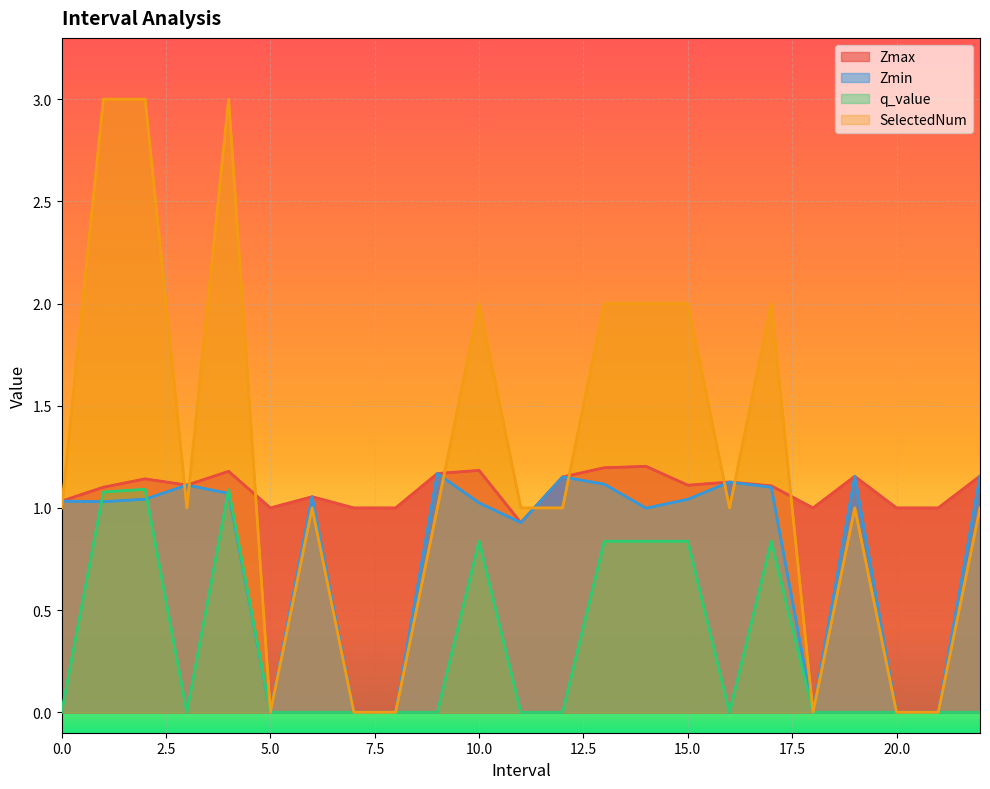

Which series has the largest range (max minus min)?

SelectedNum